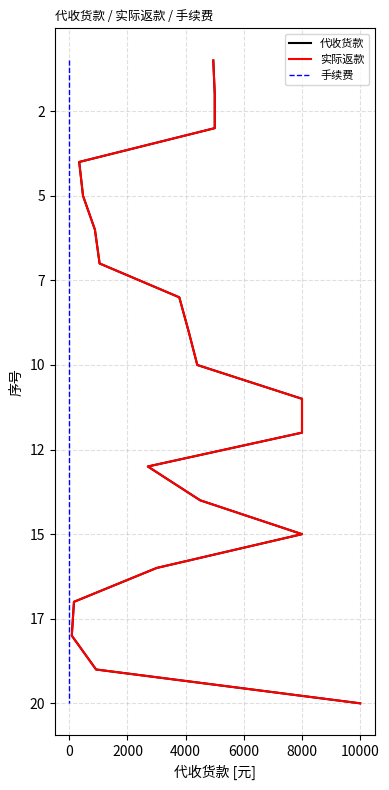

Is this an area chart (filled region under the line)?

No